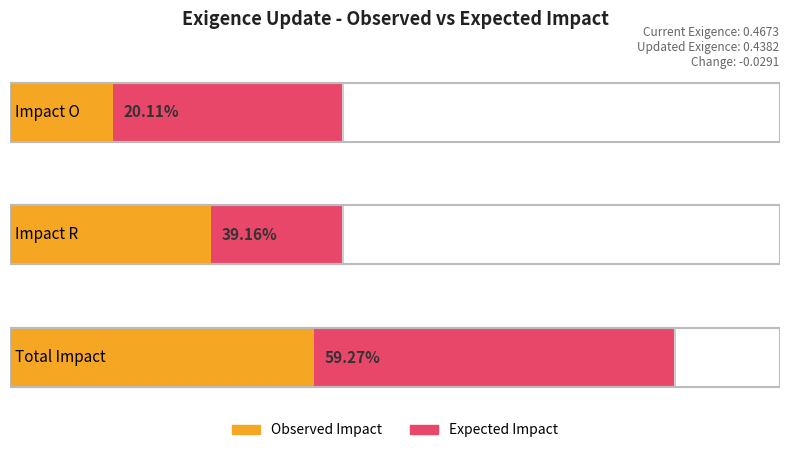

List the labels in order of Expected Impact value, smallest first.

Impact O, Impact R, Total Impact